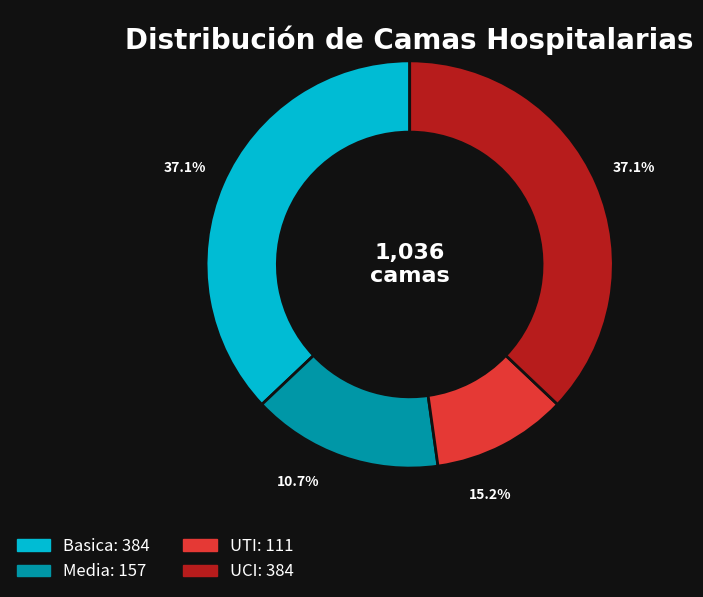

How many slices are in this pie chart?

4